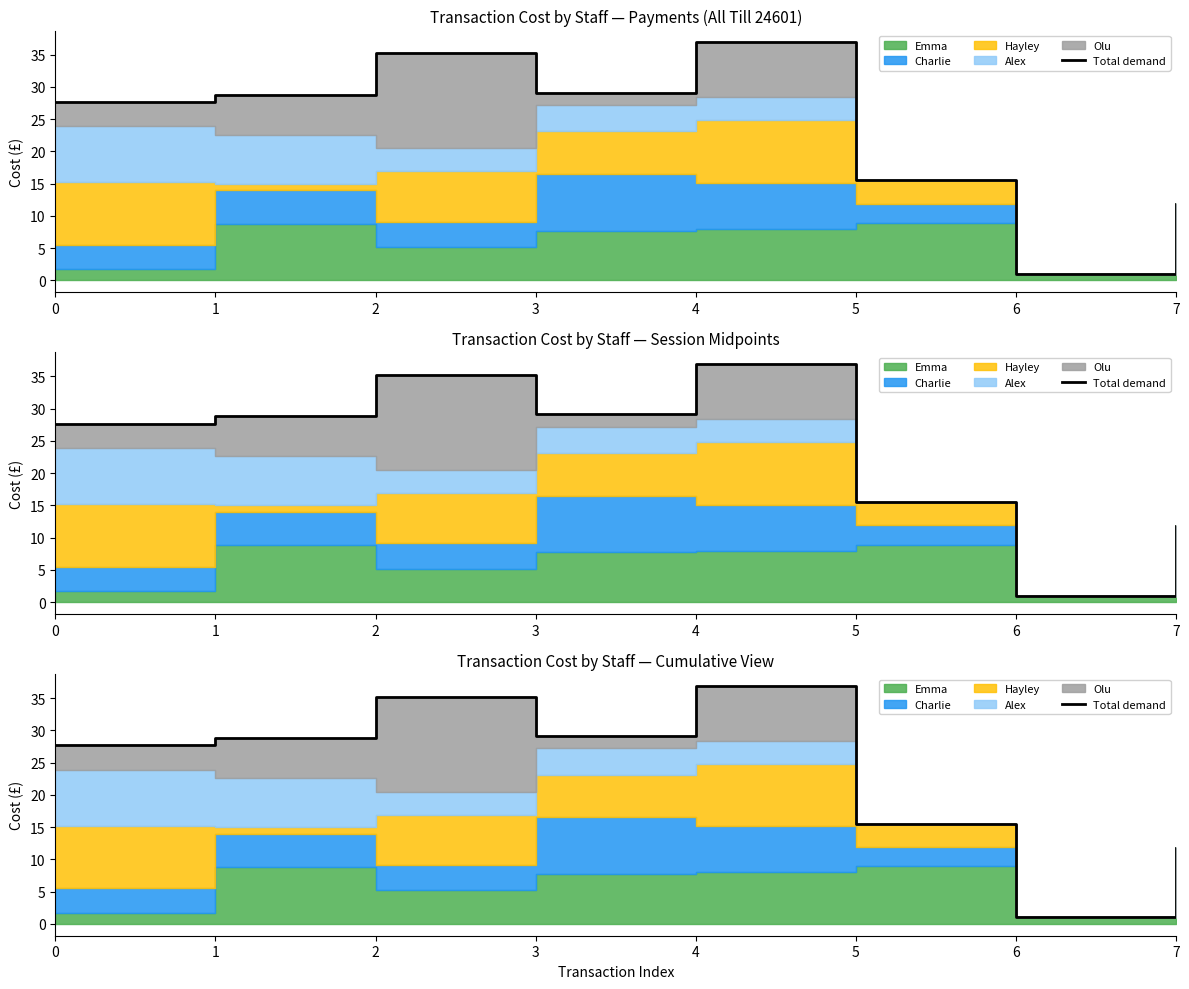

What is the greatest value displayed?

36.9